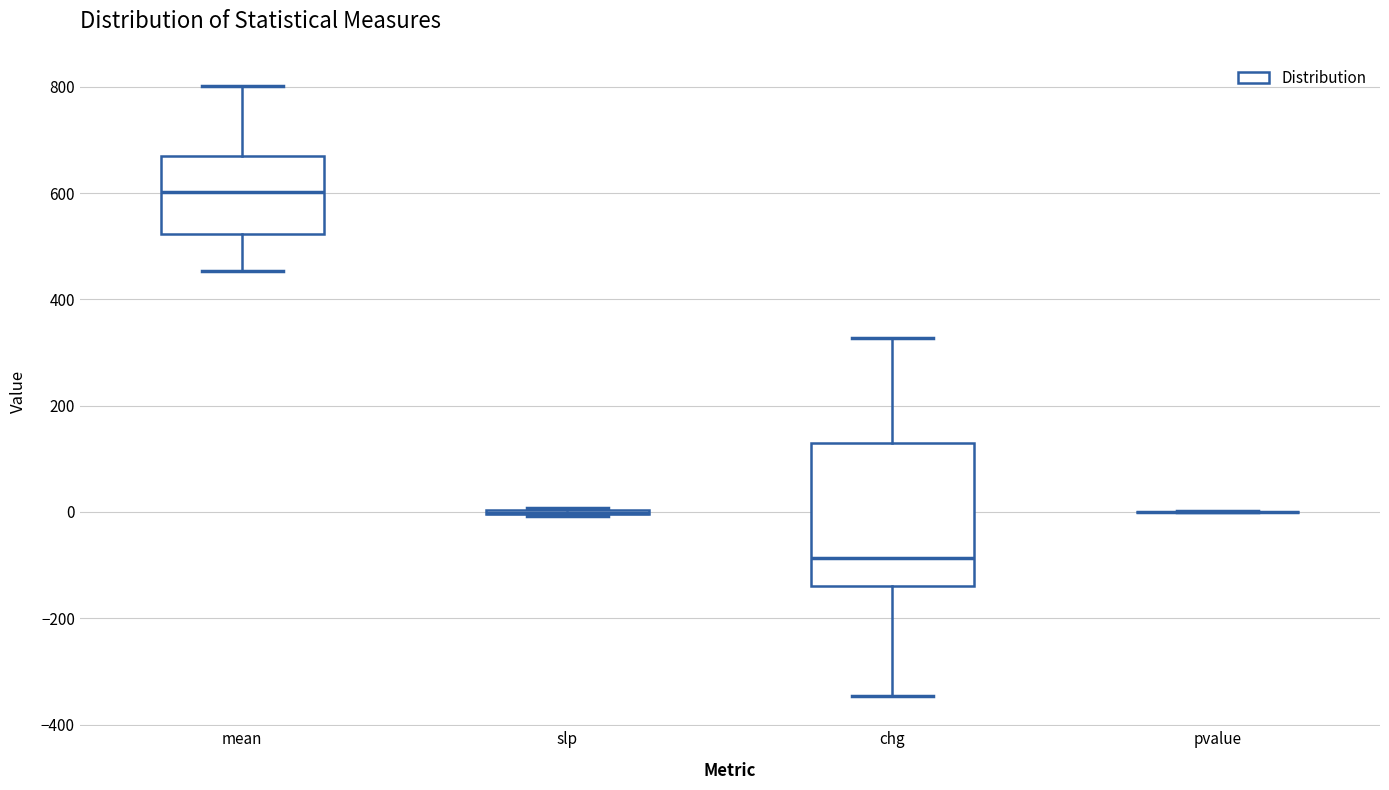

Reading left to right, read every box against the y-axis: the position of its median line, the range the box covers, and the ends of its whiskers. The values are not printed on the chart, so give them approximately, as read against the axis.

mean: median 600, box 520 to 680, whiskers 460 to 800
slp: box collapsed to a line at 0, whiskers 0 to 0
chg: median -80, box -140 to 140, whiskers -340 to 320
pvalue: box collapsed to a line at 0, whiskers 0 to 0